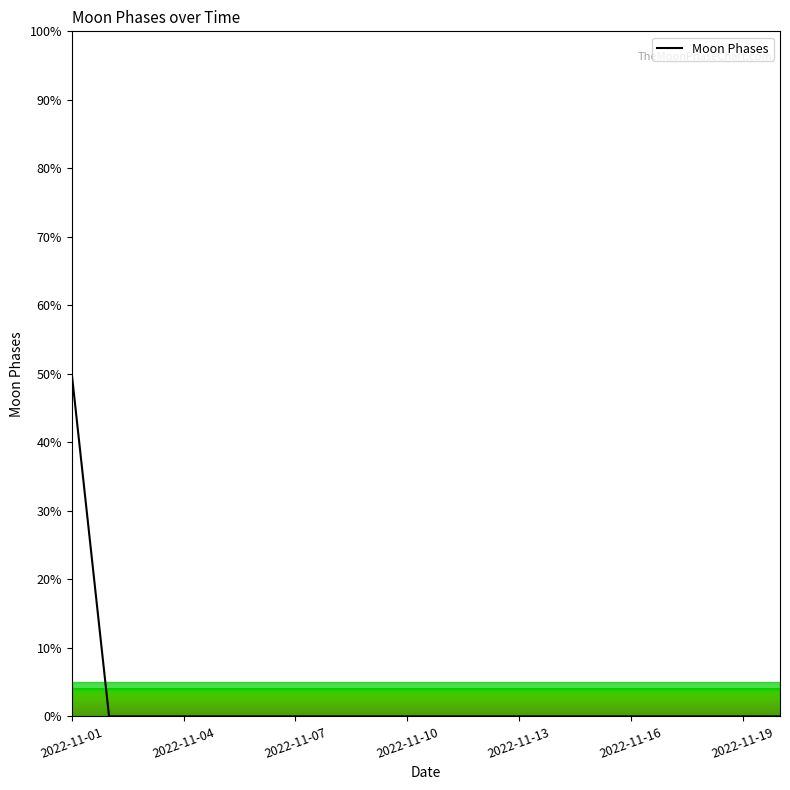

What is the difference between the maximum and minimum values?

50